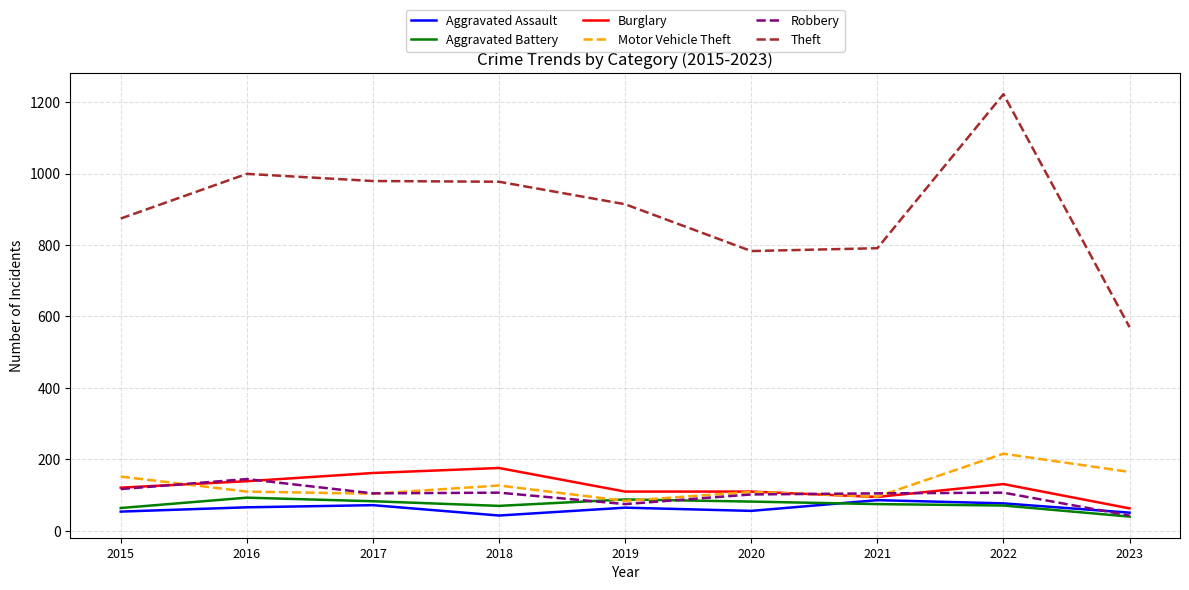

True or false: Burglary and Theft intersect in this chart.

False